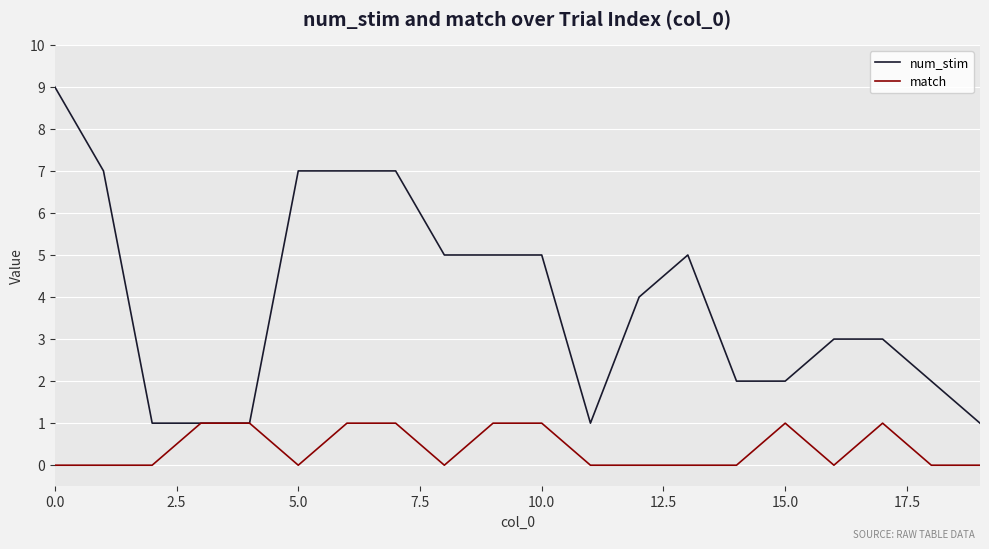

What is the maximum value for num_stim?

9